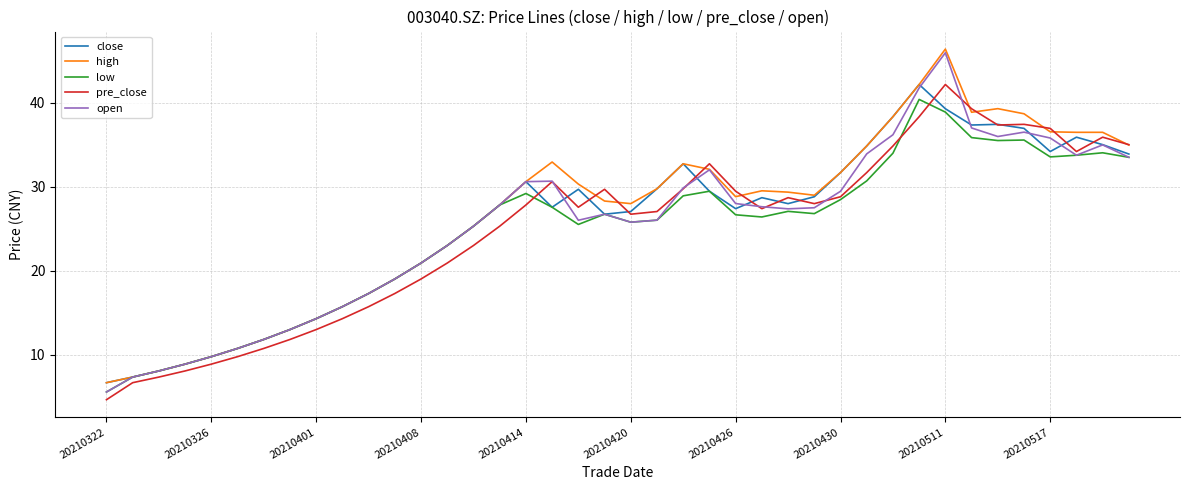

What is the minimum value for close?

6.7